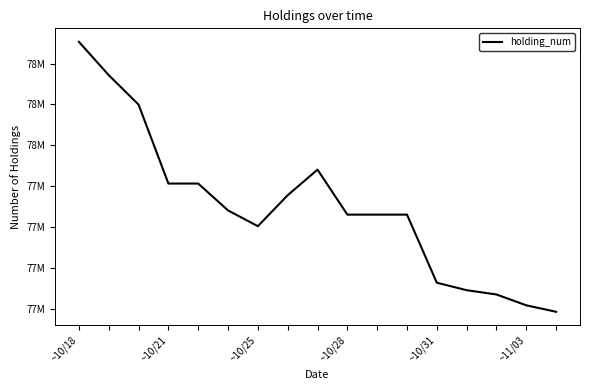

Is this an area chart (filled region under the line)?

No